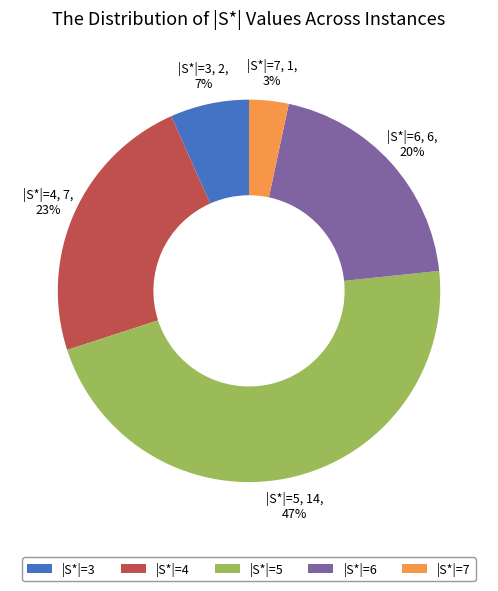

Is it true that |S*|=5 is 33% of the pie?

False